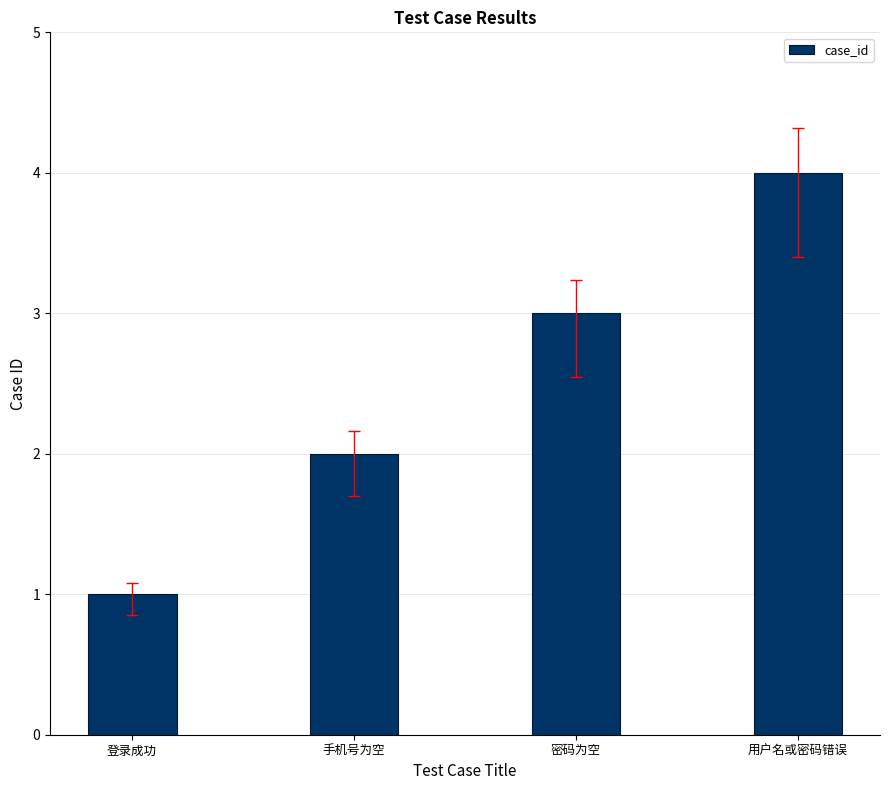

What is the difference between the maximum and minimum values?

3